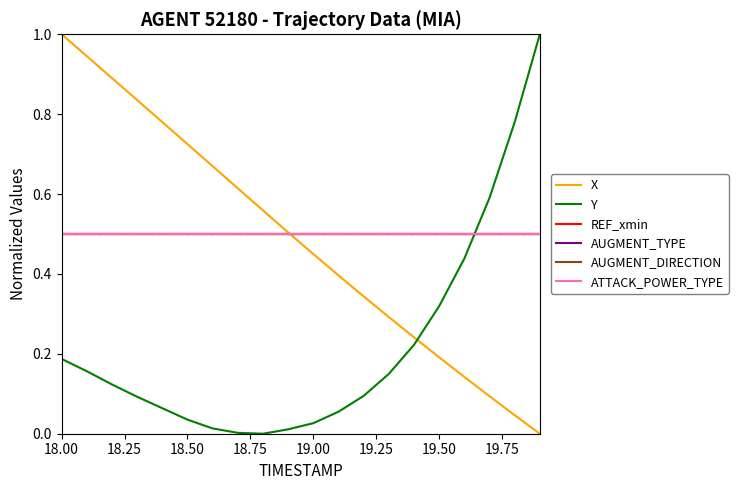

At which label is AUGMENT_TYPE closest to 0?

18.00